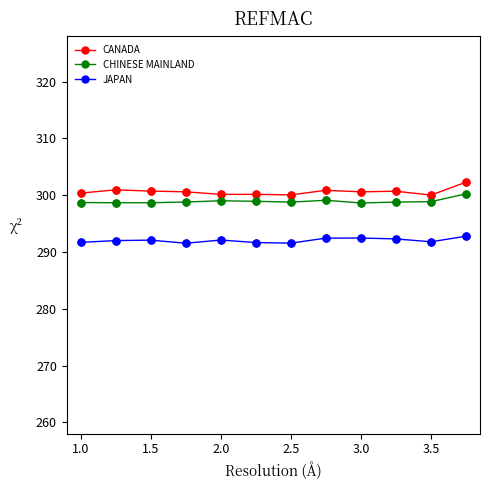

What are all the series names shown in the legend?

CANADA, CHINESE MAINLAND, JAPAN